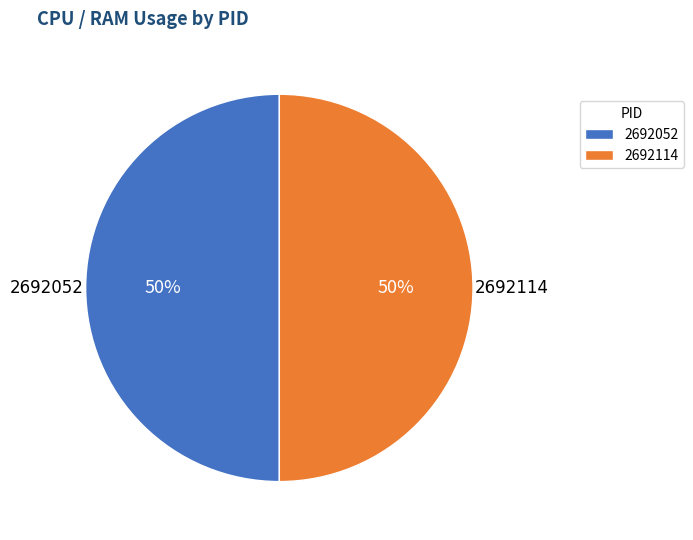

Is the sum of 2692052 and 2692114 greater than half?

Yes